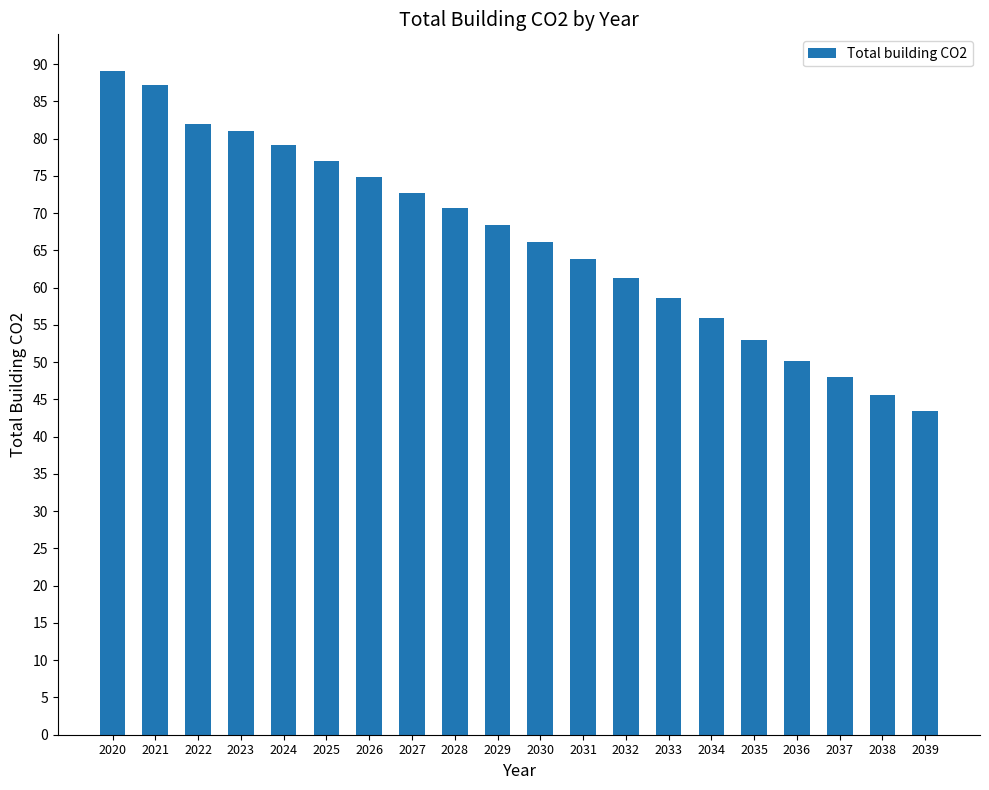

Rank the categories by value from lowest to highest.

2039, 2038, 2037, 2036, 2035, 2034, 2033, 2032, 2031, 2030, 2029, 2028, 2027, 2026, 2025, 2024, 2023, 2022, 2021, 2020